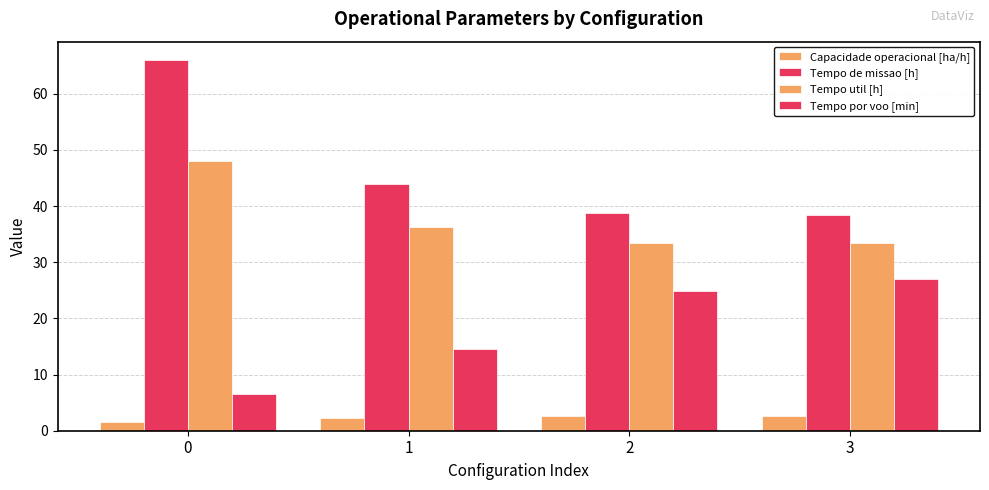

How many data points in Tempo por voo [min] are less than 24?

2